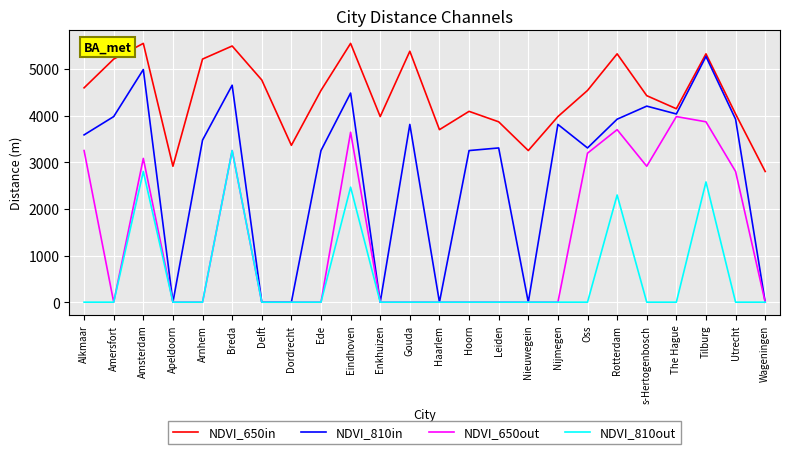

Where is NDVI_650in nearest to the value 4174?

The Hague